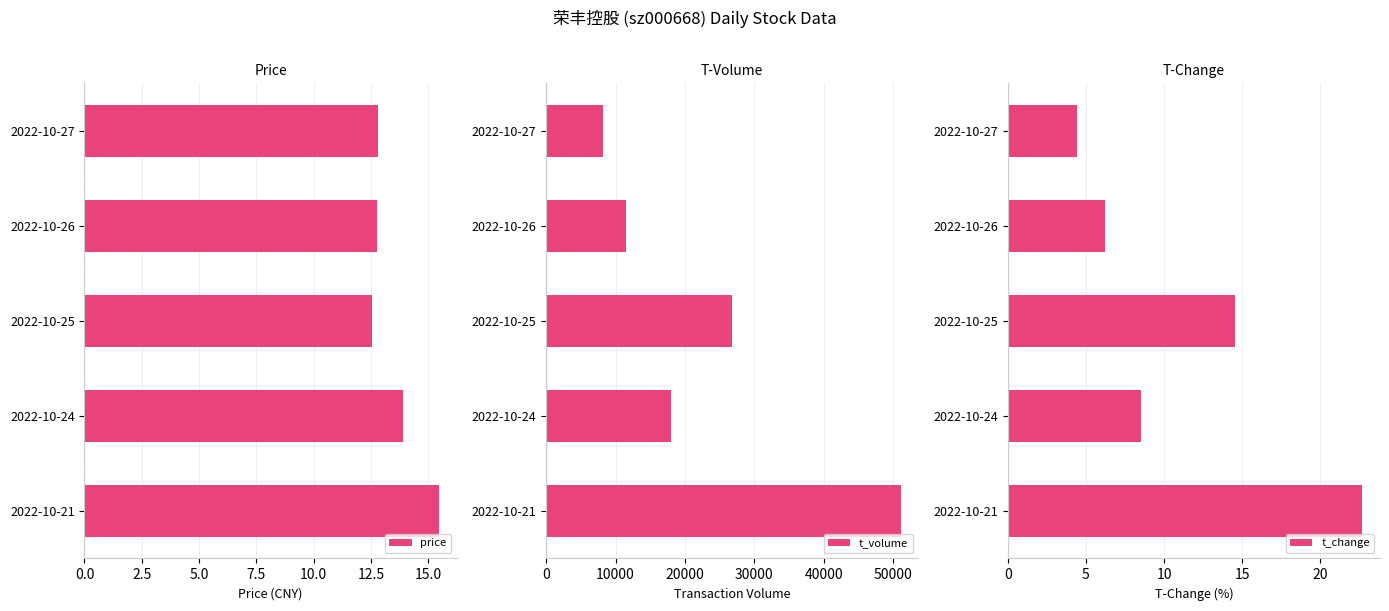

The value of price at 2022-10-27 is 12.8. True or false?

True